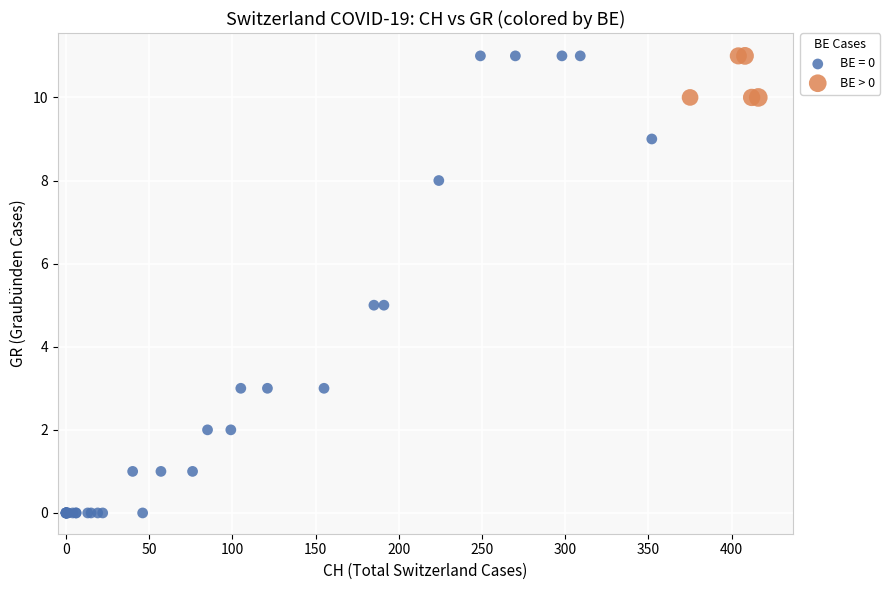

Which series has the widest spread of Y values?

BE = 0